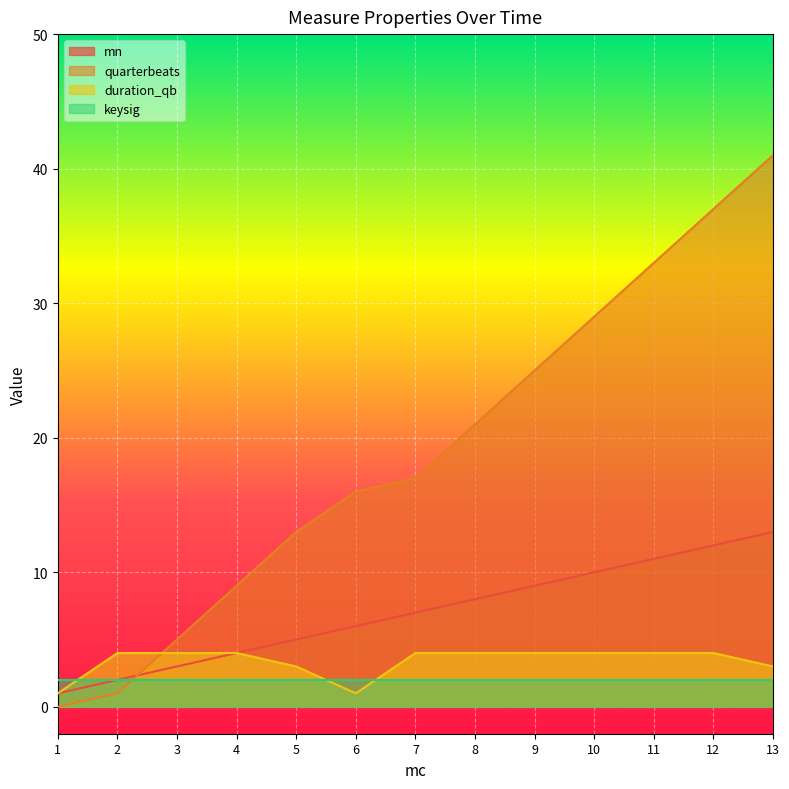

Which series has the largest total across all categories?

quarterbeats